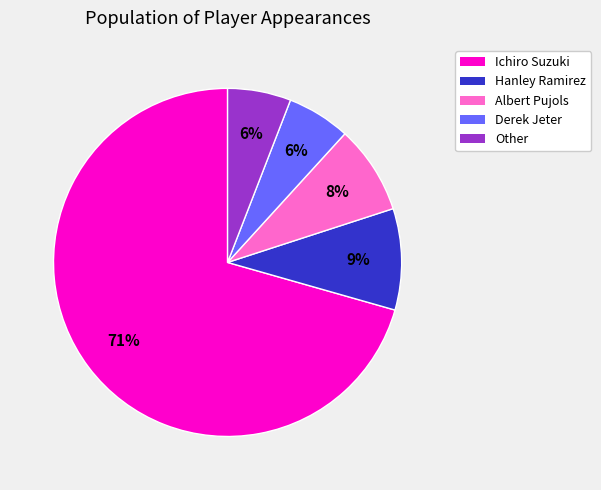

Combined, do Hanley Ramirez and Other account for over 50%?

No